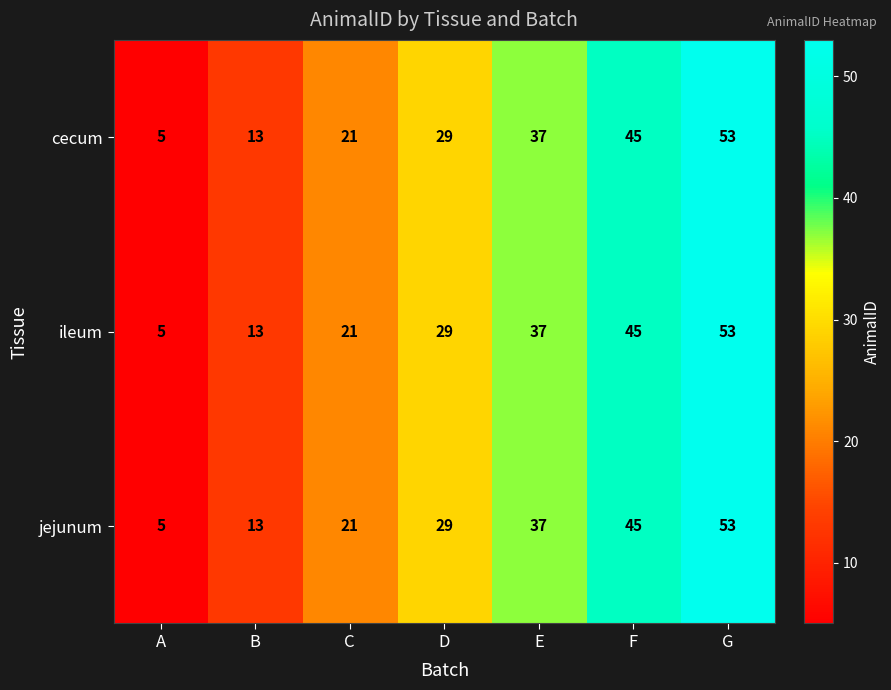

What is the minimum value shown in the chart?

5